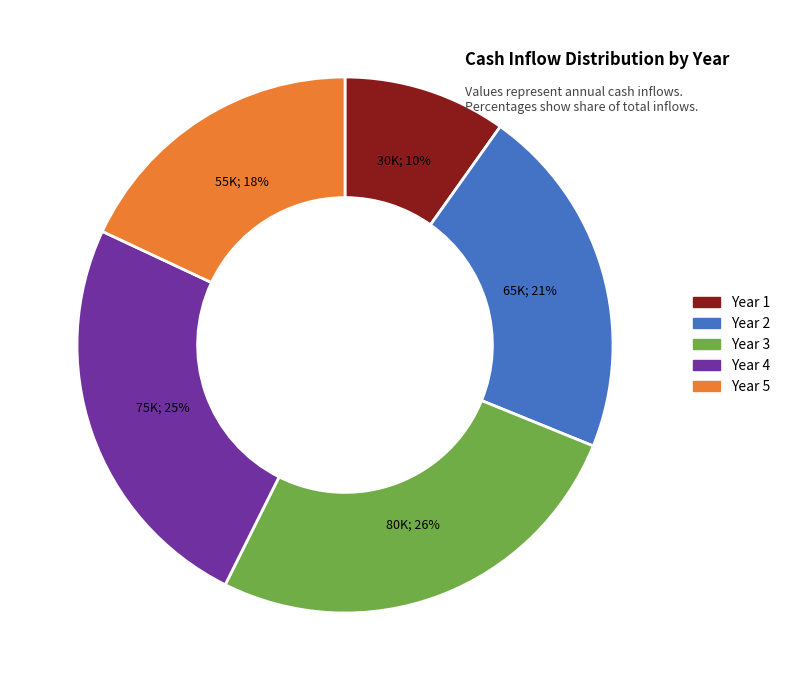

What is the ratio of the value at Year 5 to the value at Year 3?

0.7